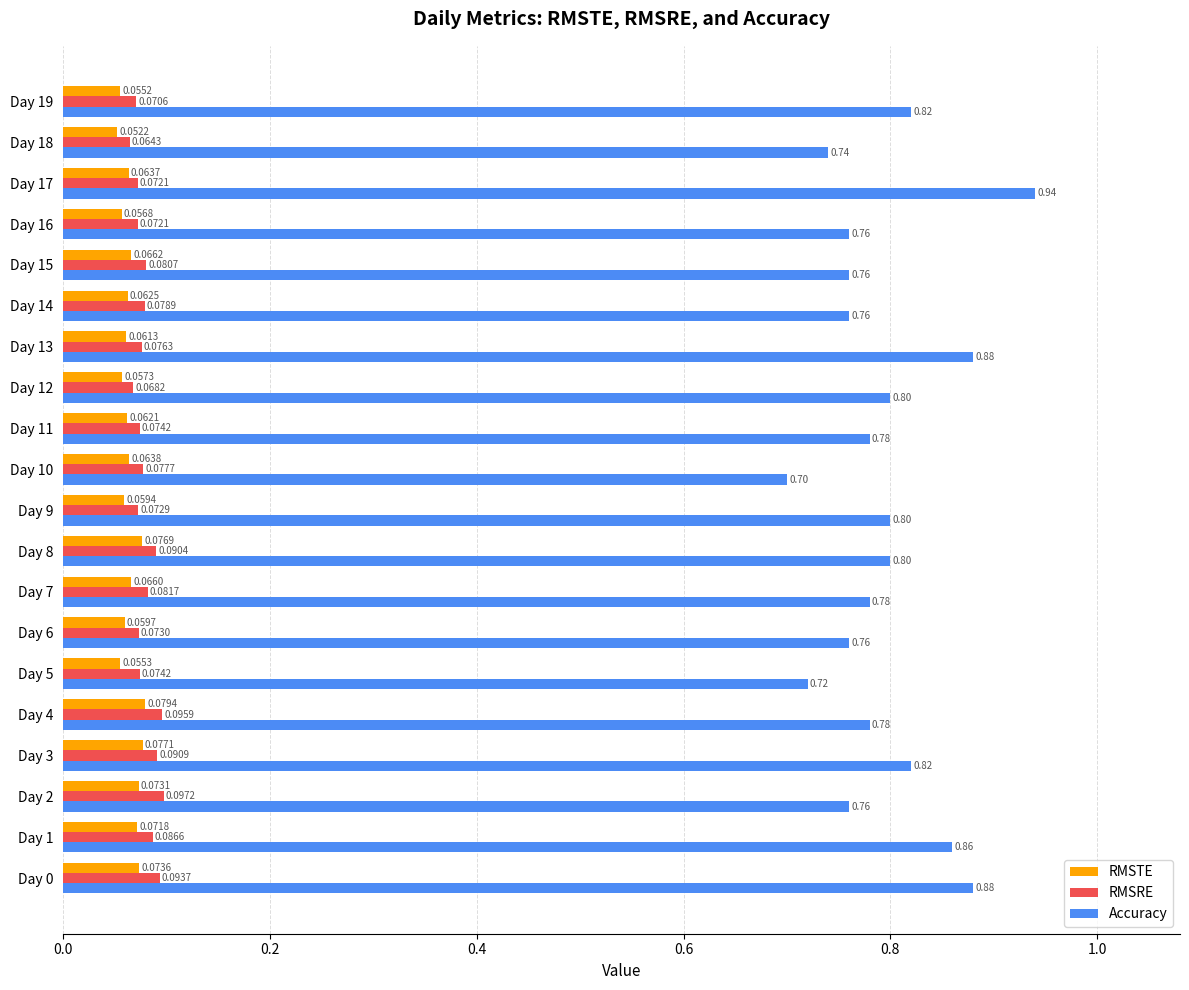

Count the Accuracy values in the range 0 to 1.

20